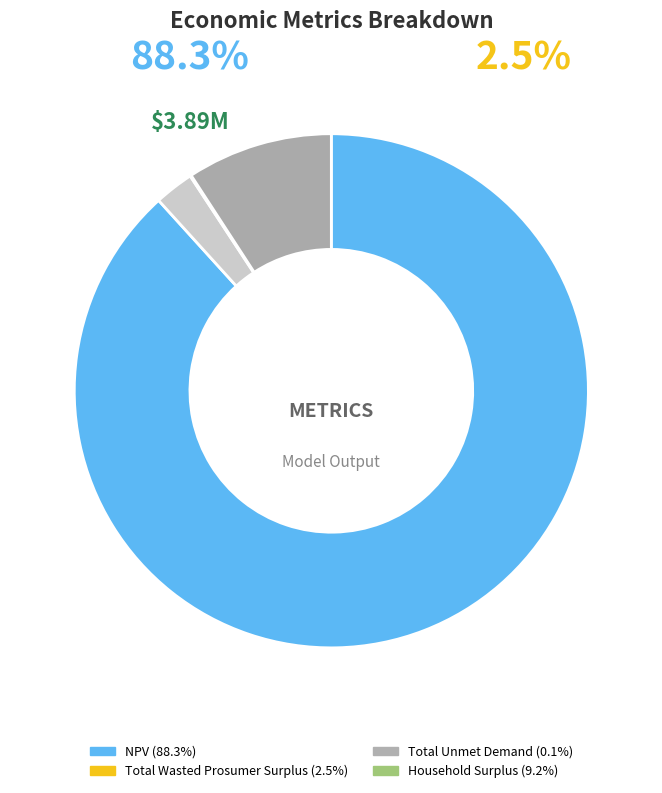

Between Total Wasted Prosumer Surplus and Household Surplus, which is larger?

Household Surplus